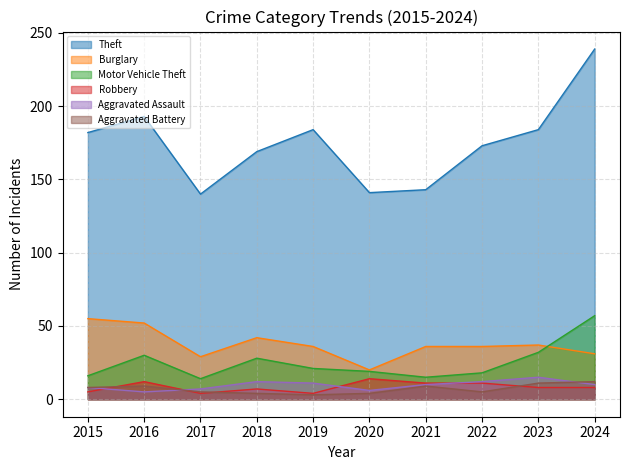

What is the difference between the highest and lowest values at 2016?

188